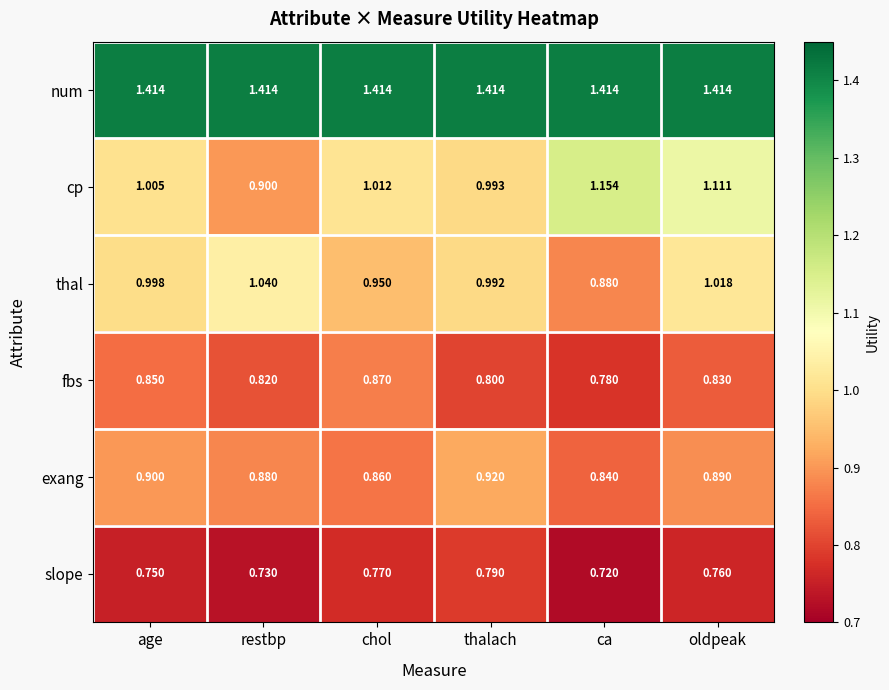

At which category does the chart reach its minimum across all series?

ca